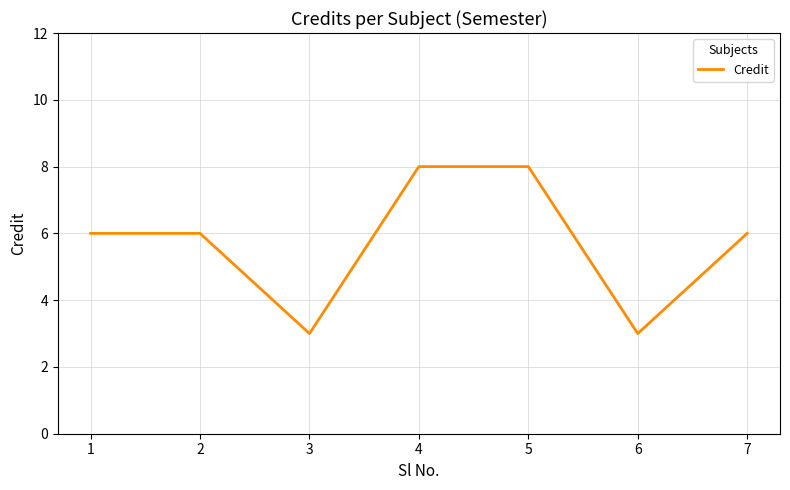

What is the greatest value displayed?

8